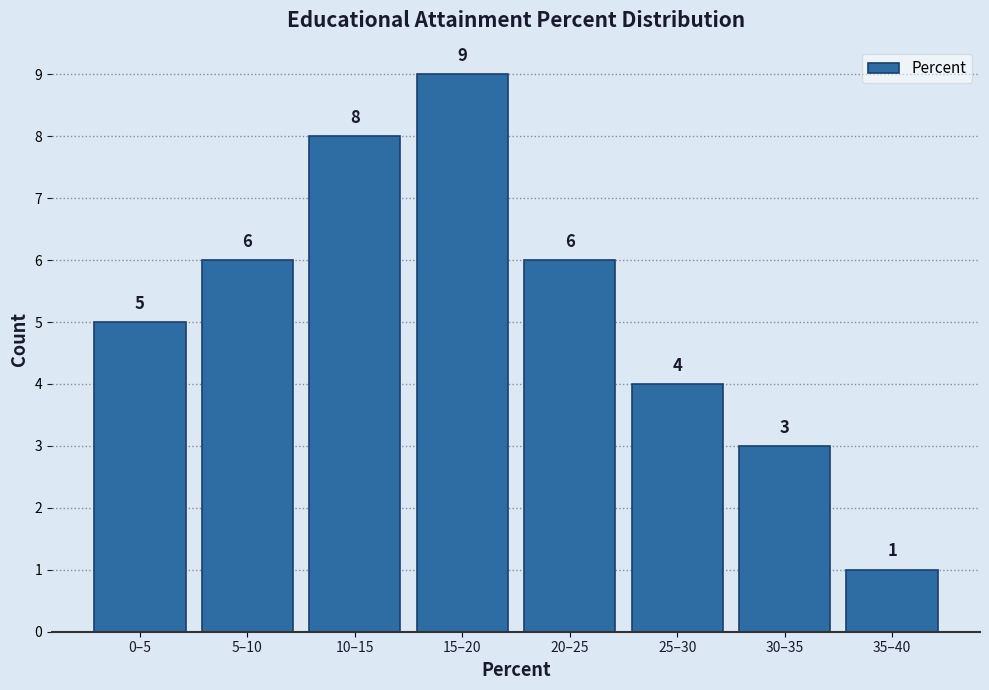

Reading right to left, list all the values displayed in this chart.

1	3	4	6	9	8	6	5